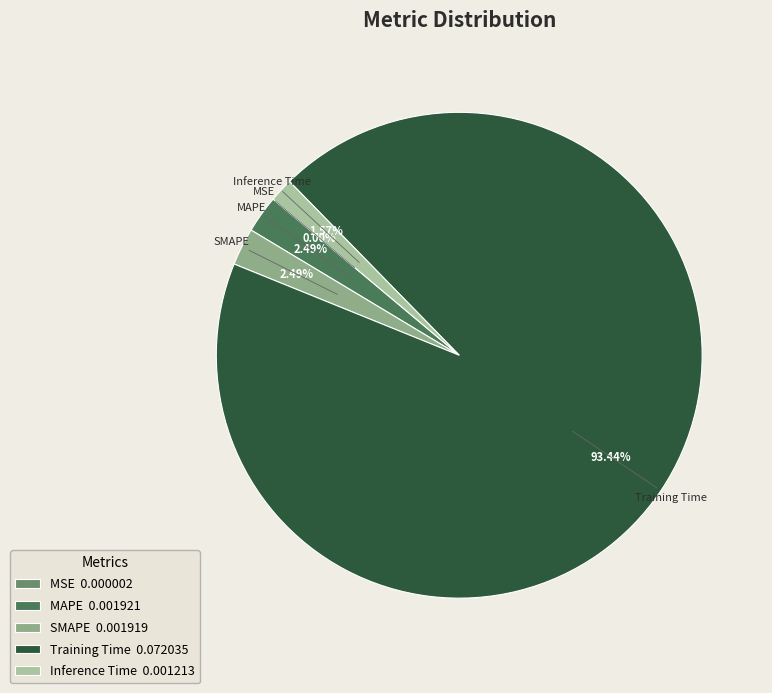

Which has a higher value, Training Time or MAPE?

Training Time